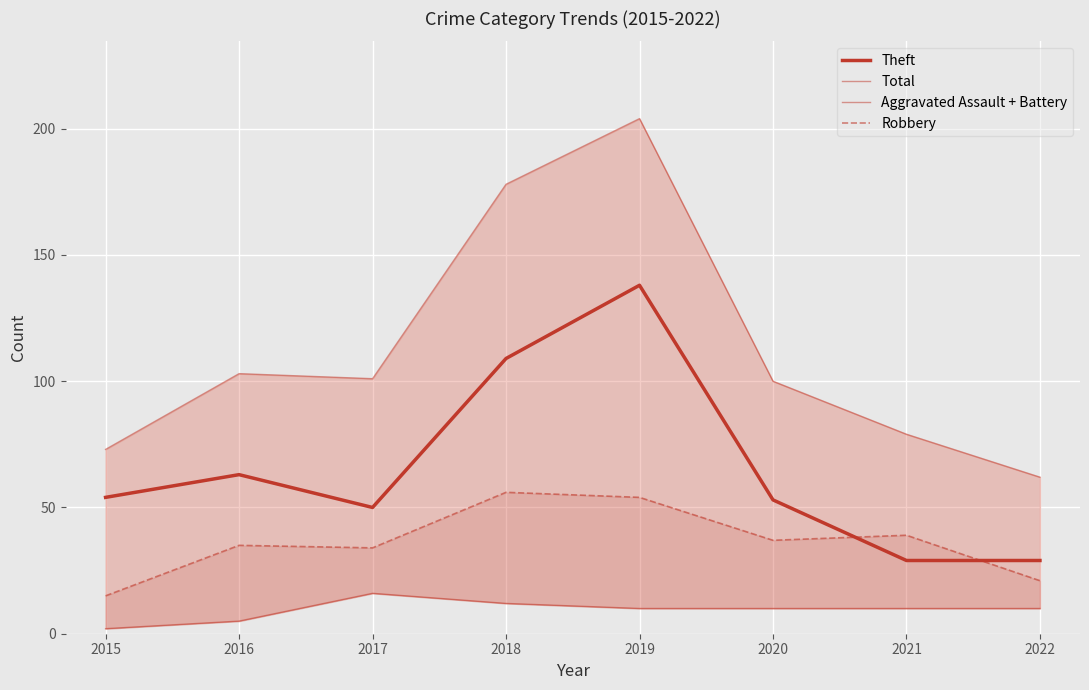

What is the difference between the highest and lowest values at 2022?

52